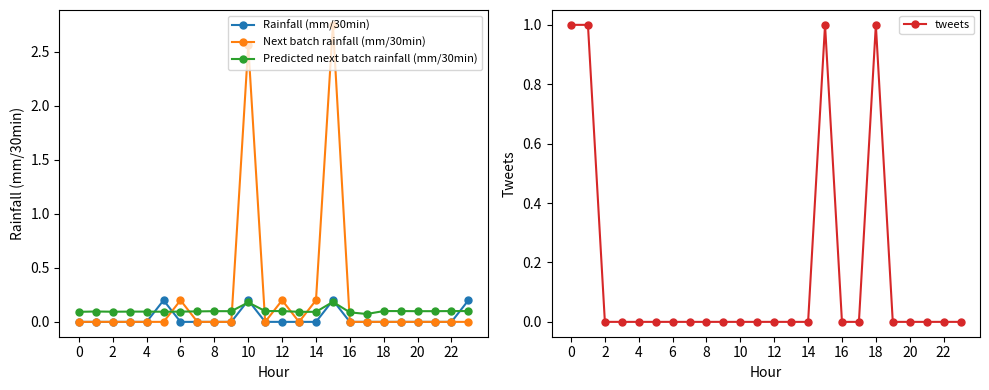

Is it true that Next batch rainfall (mm/30min) equals 0.3 at 14?

False